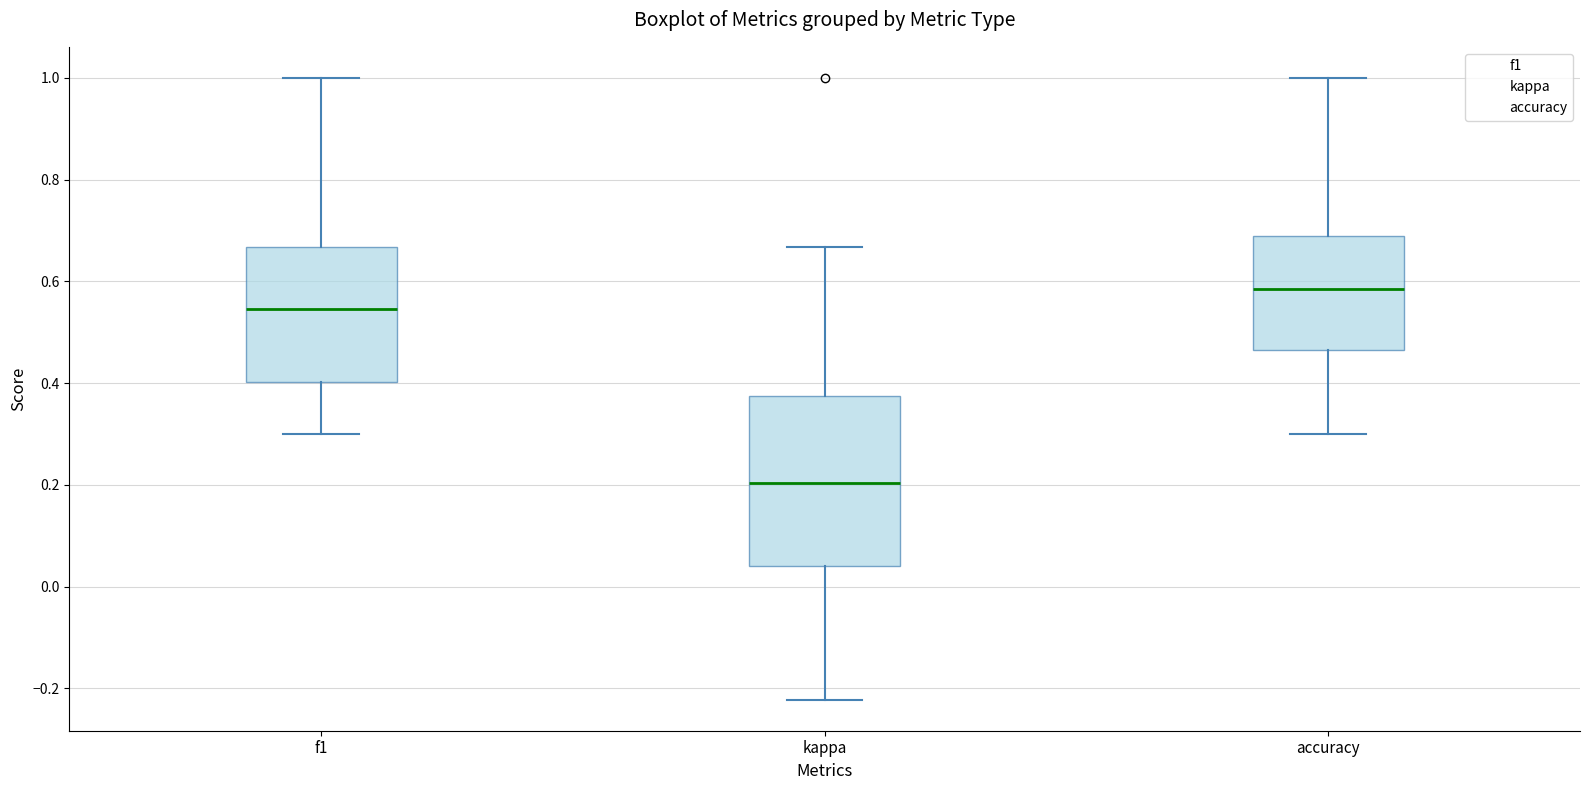

Reading left to right, read every box against the y-axis: the position of its median line, the range the box covers, and the ends of its whiskers. The values are not printed on the chart, so give them approximately, as read against the axis.

f1: median 0.54, box 0.40 to 0.66, whiskers 0.30 to 1.00
kappa: median 0.20, box 0.04 to 0.38, whiskers -0.22 to 0.66
accuracy: median 0.58, box 0.46 to 0.68, whiskers 0.30 to 1.00